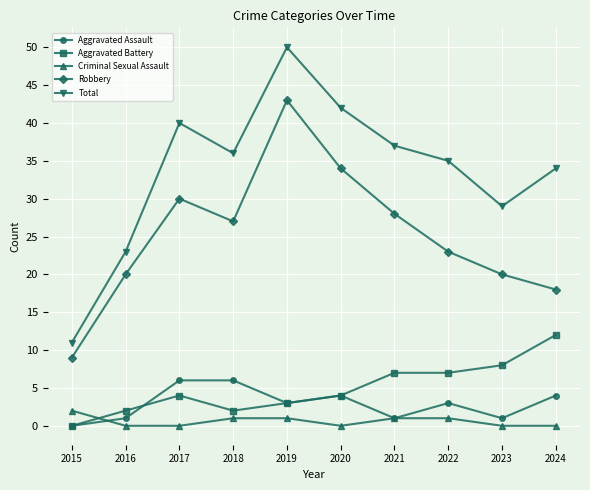

Is the value of Criminal Sexual Assault at 2022 greater than the value of Aggravated Assault at 2024?

No